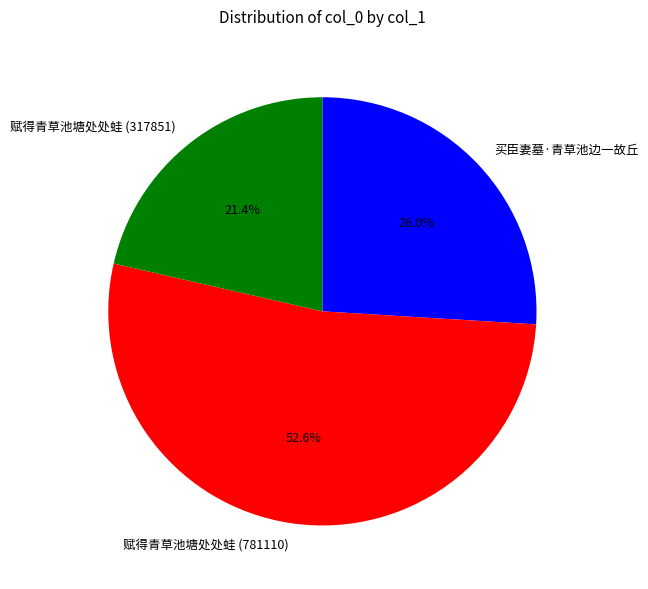

True or false: 赋得青草池塘处处蛙 (781110) accounts for 53% of the total.

True